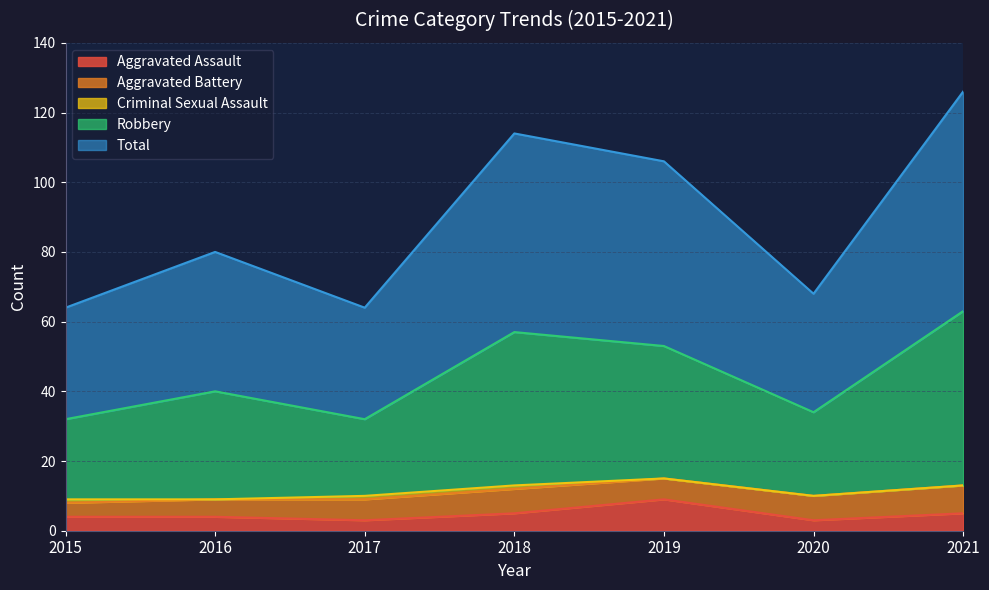

True or false: Total and Aggravated Assault intersect in this chart.

False